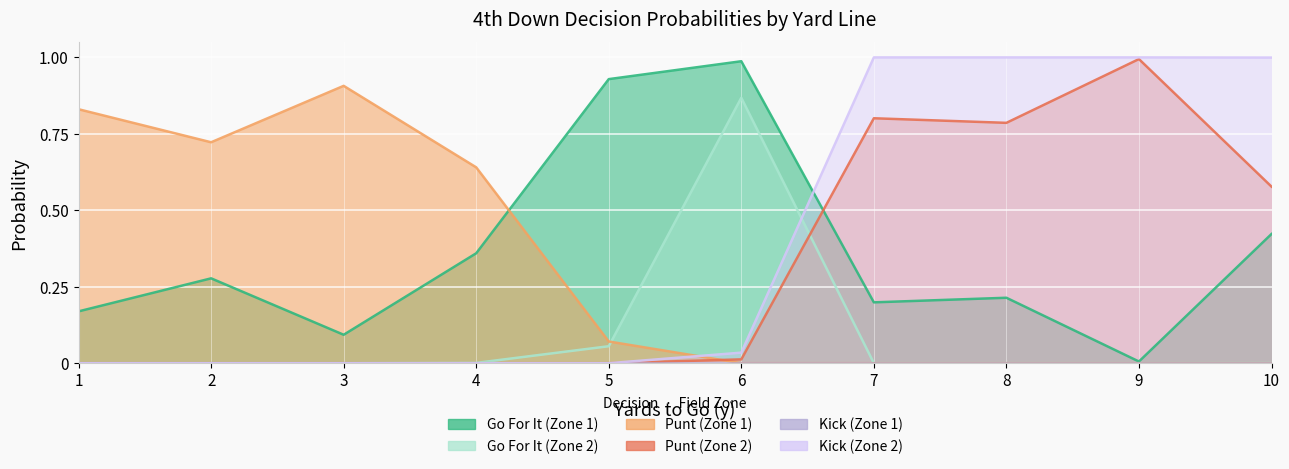

The kick_fzone2 series shows 0.4 at 2. True or false?

False